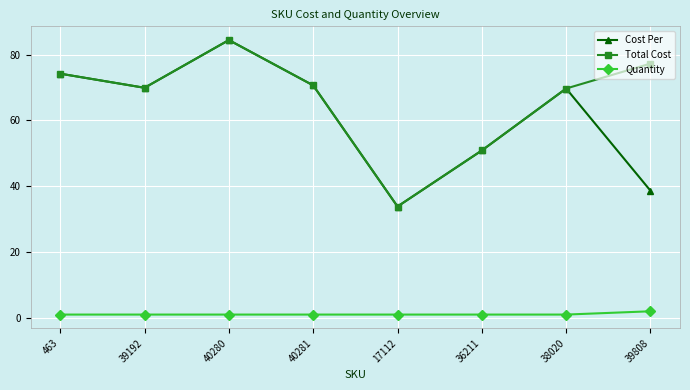

The value of Quantity at 39808 is 2.0. True or false?

True